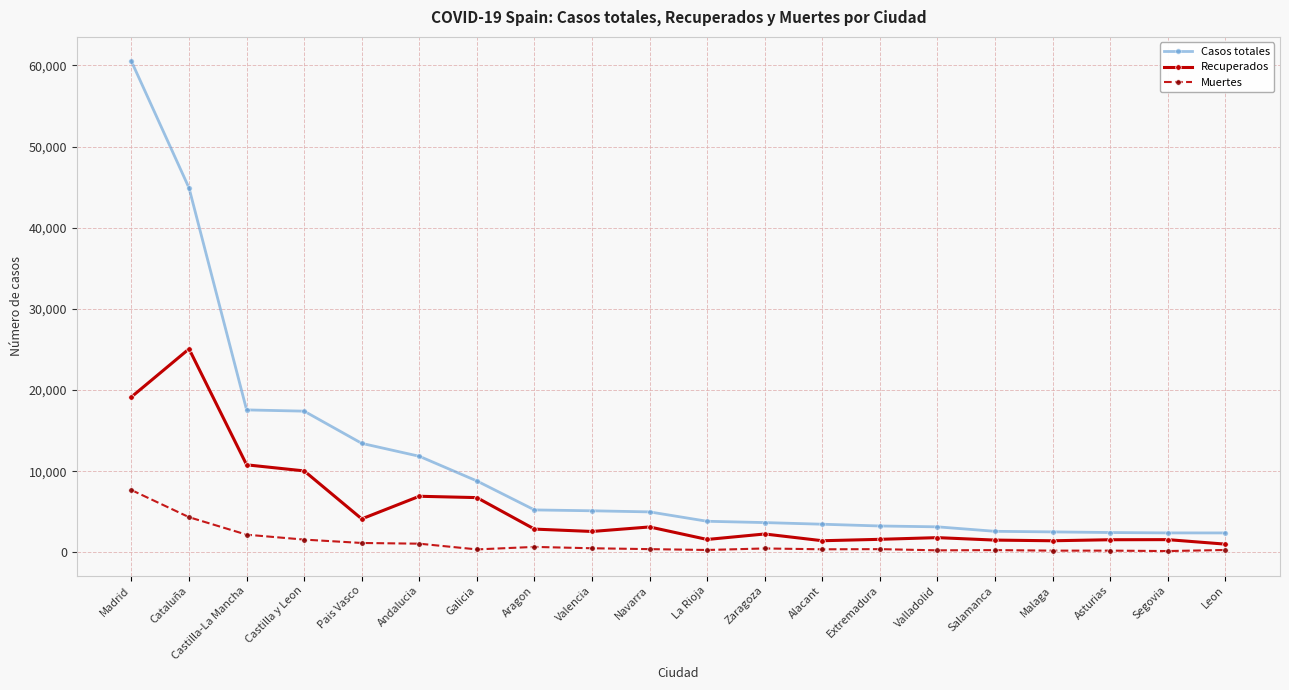

Which series changed the most between Castilla y Leon and Zaragoza?

Casos totales